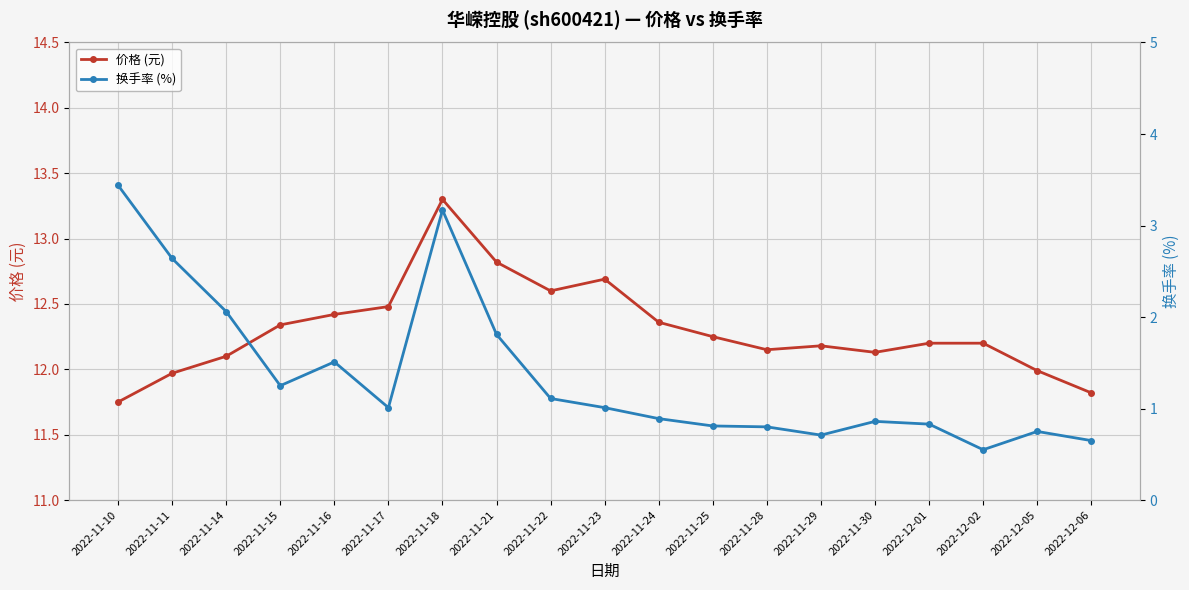

In 价格 (元), how many points are lower than both neighbors (excluding endpoints)?

3